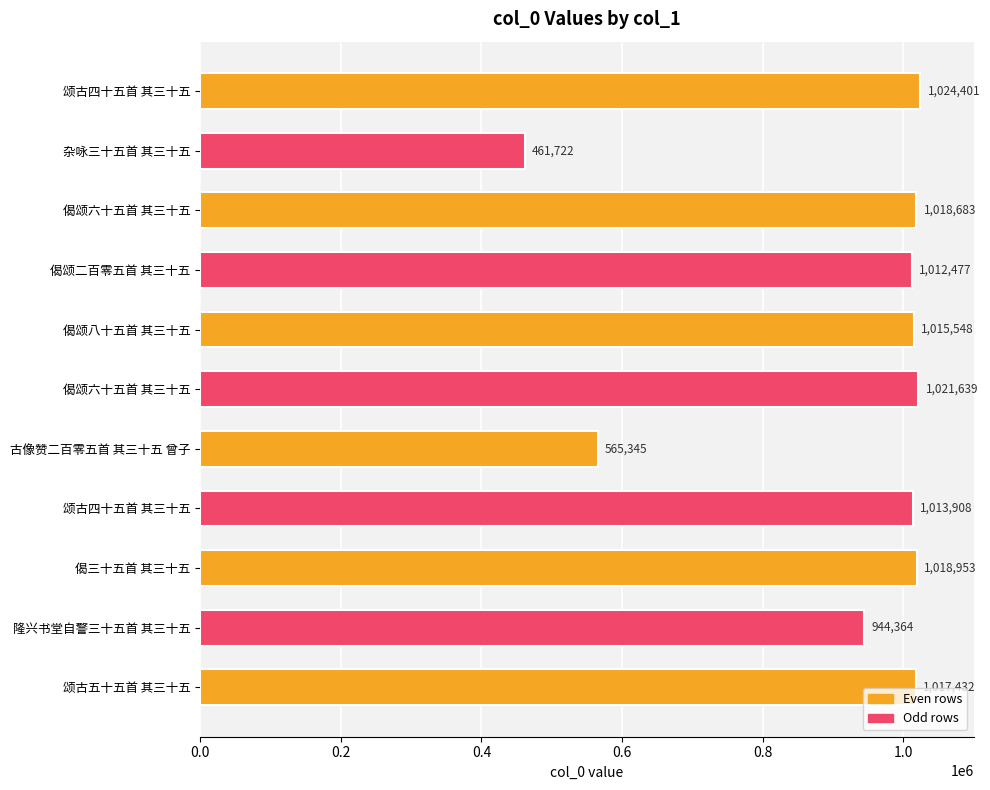

What is the smallest value displayed?

461722